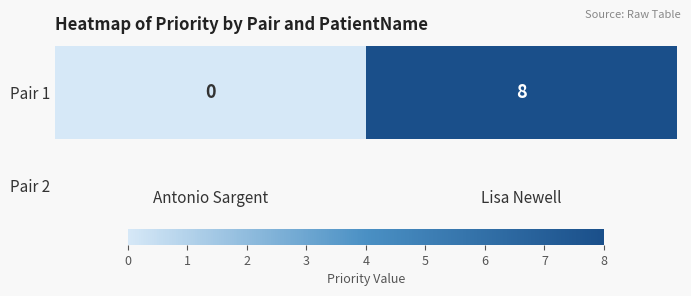

Count the values in the range 0 to 8.

2